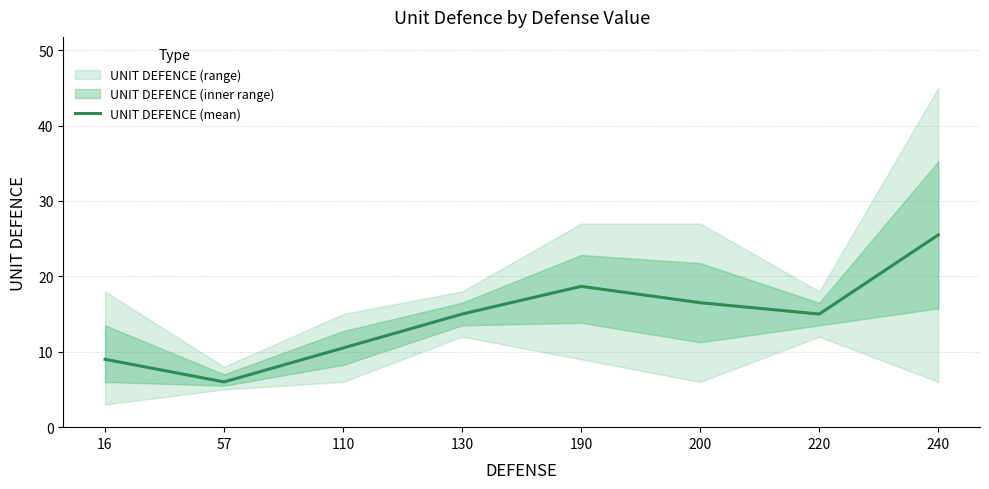

Is this an area chart (filled region under the line)?

No